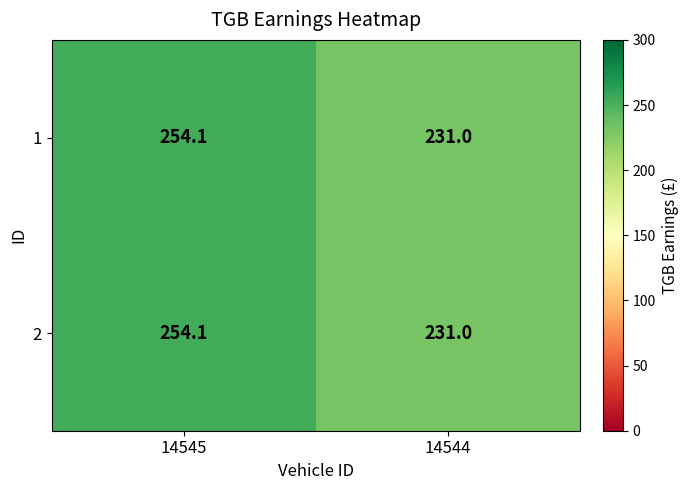

Is it true that 1 equals 231.0 at 14544?

True